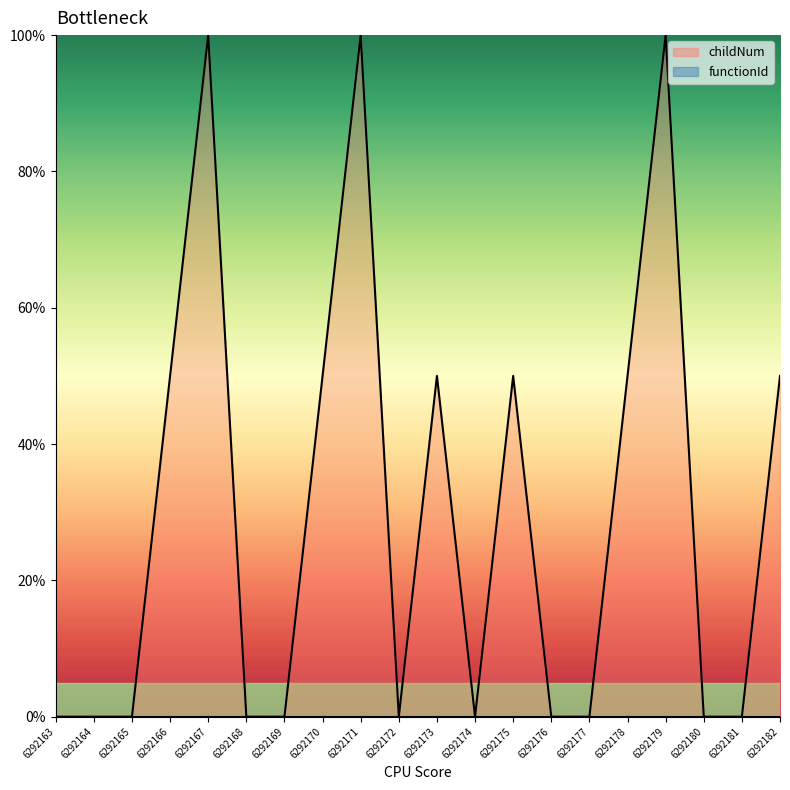

What is the value of the 9th point from the left?

100